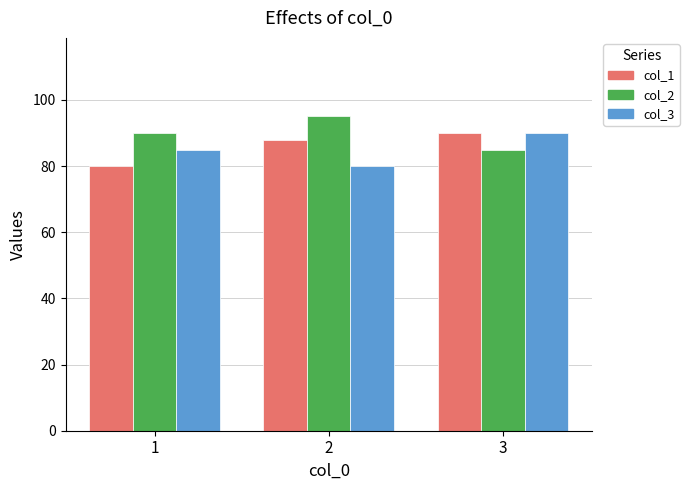

True or false: col_2 has a value of 37 at 3.

False